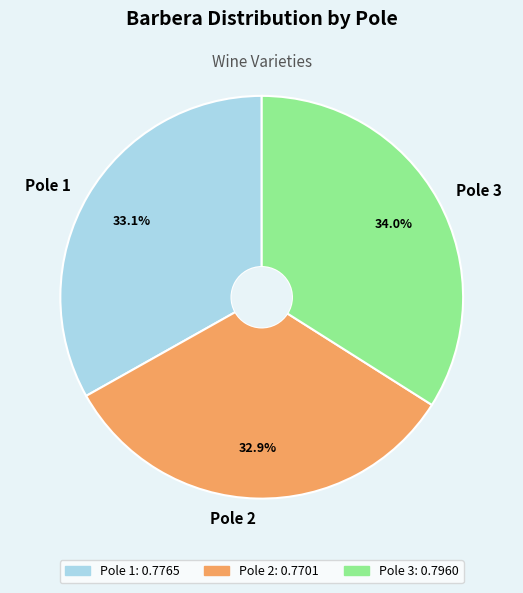

Is there a majority slice in this chart?

No